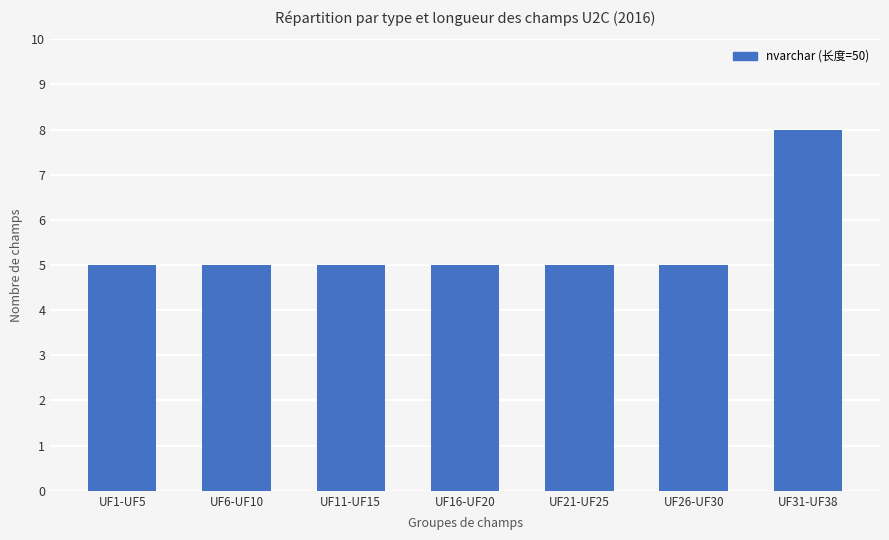

What value does the data have at UF31-UF38?

8